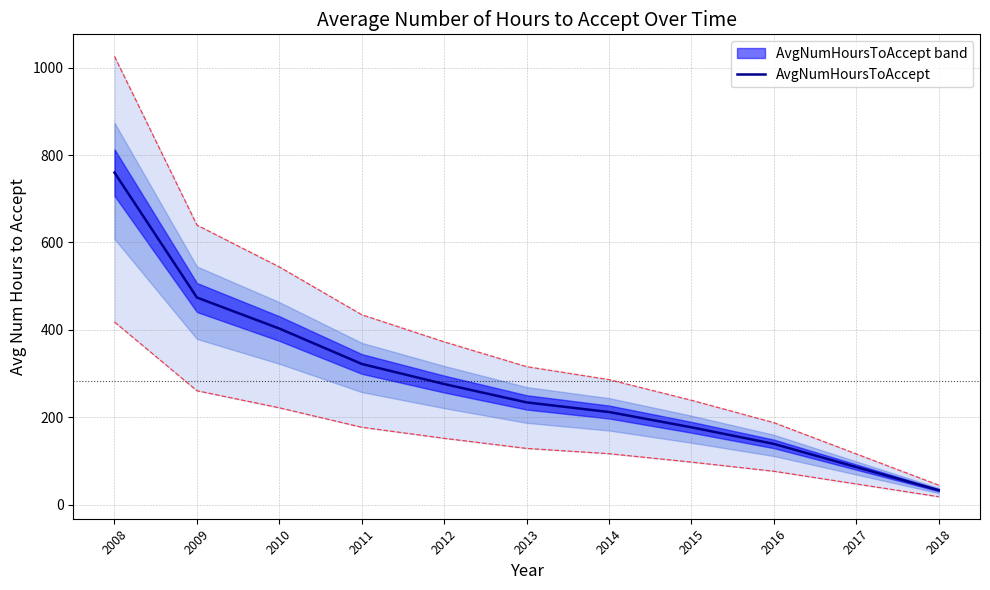

List the labels in order of value, smallest first.

2018, 2017, 2016, 2015, 2014, 2013, 2012, 2011, 2010, 2009, 2008